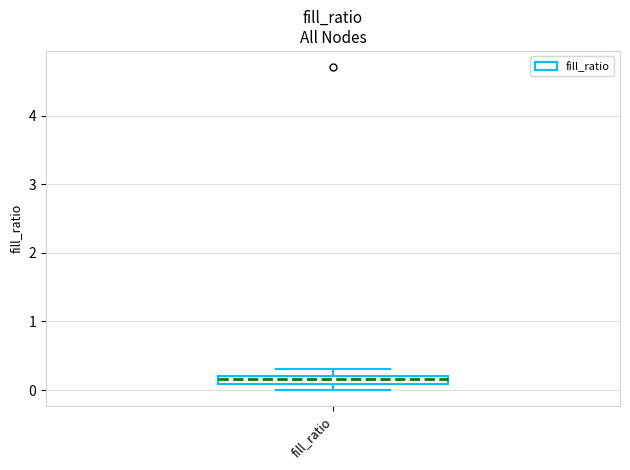

Where is the upper edge of the box for fill_ratio on the y-axis? The values are not printed on the chart, so give them approximately, as read against the axis.

0.2